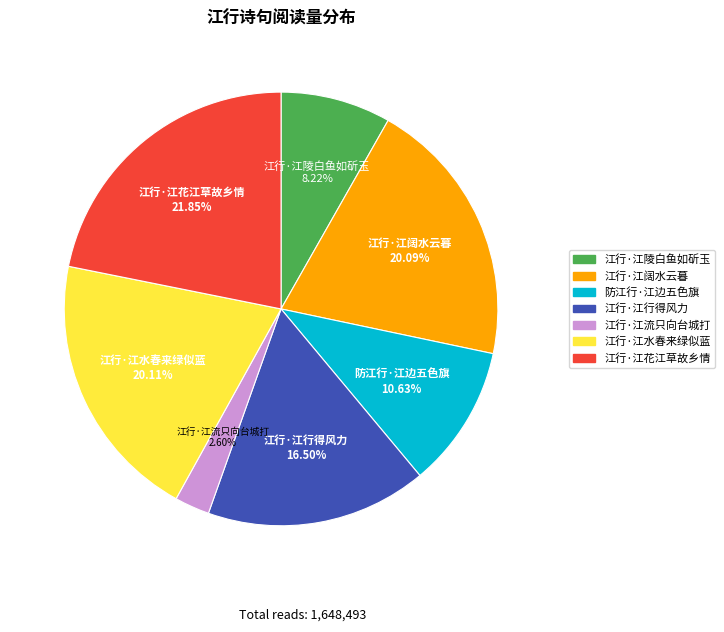

Is there a majority slice in this chart?

No